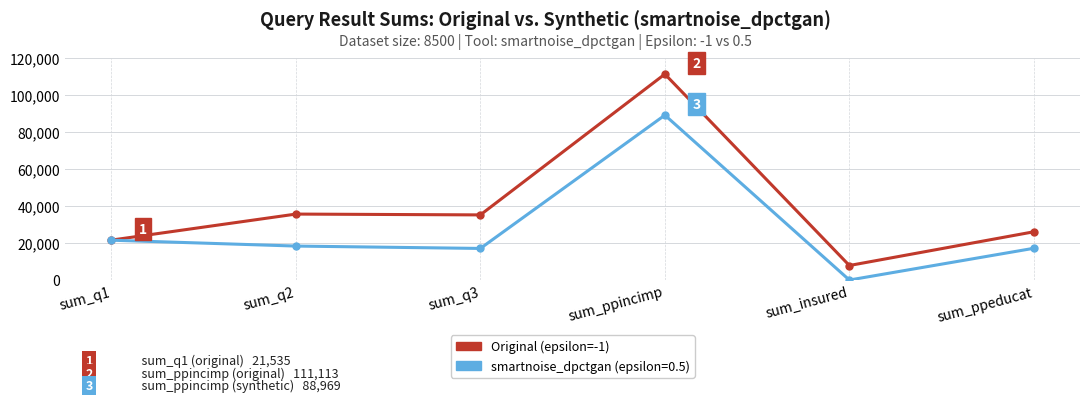

How many series are shown in this chart?

2